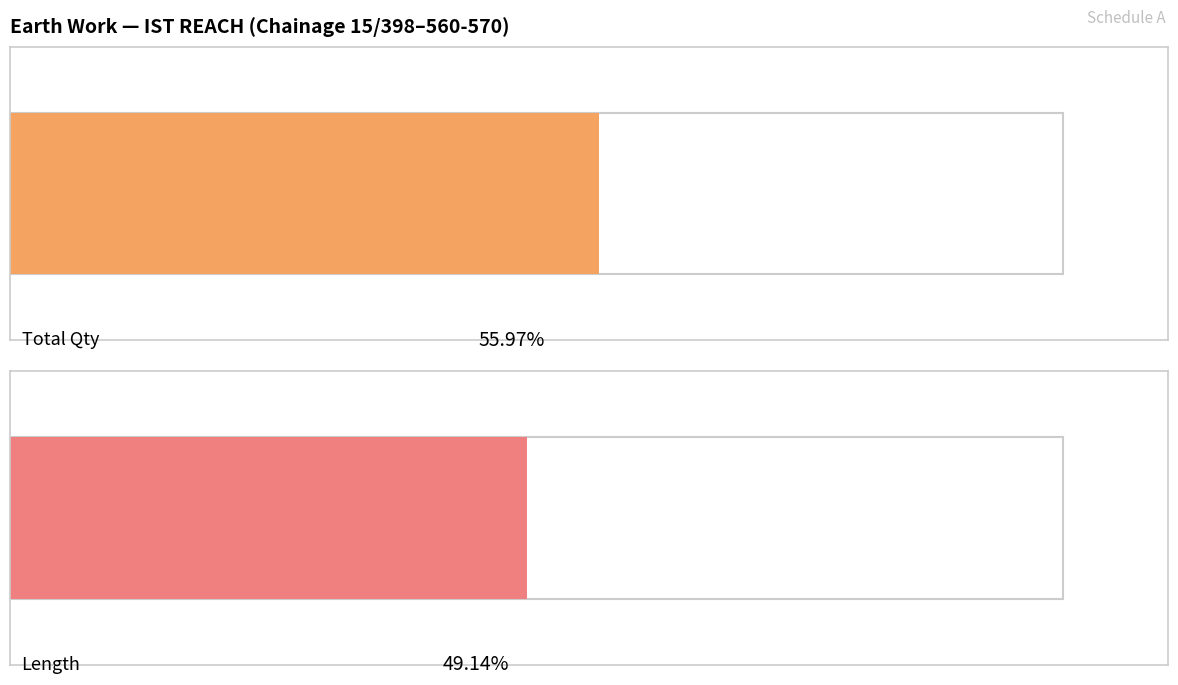

True or false: Total Qty has a value of 5.9 at 398-400.

False